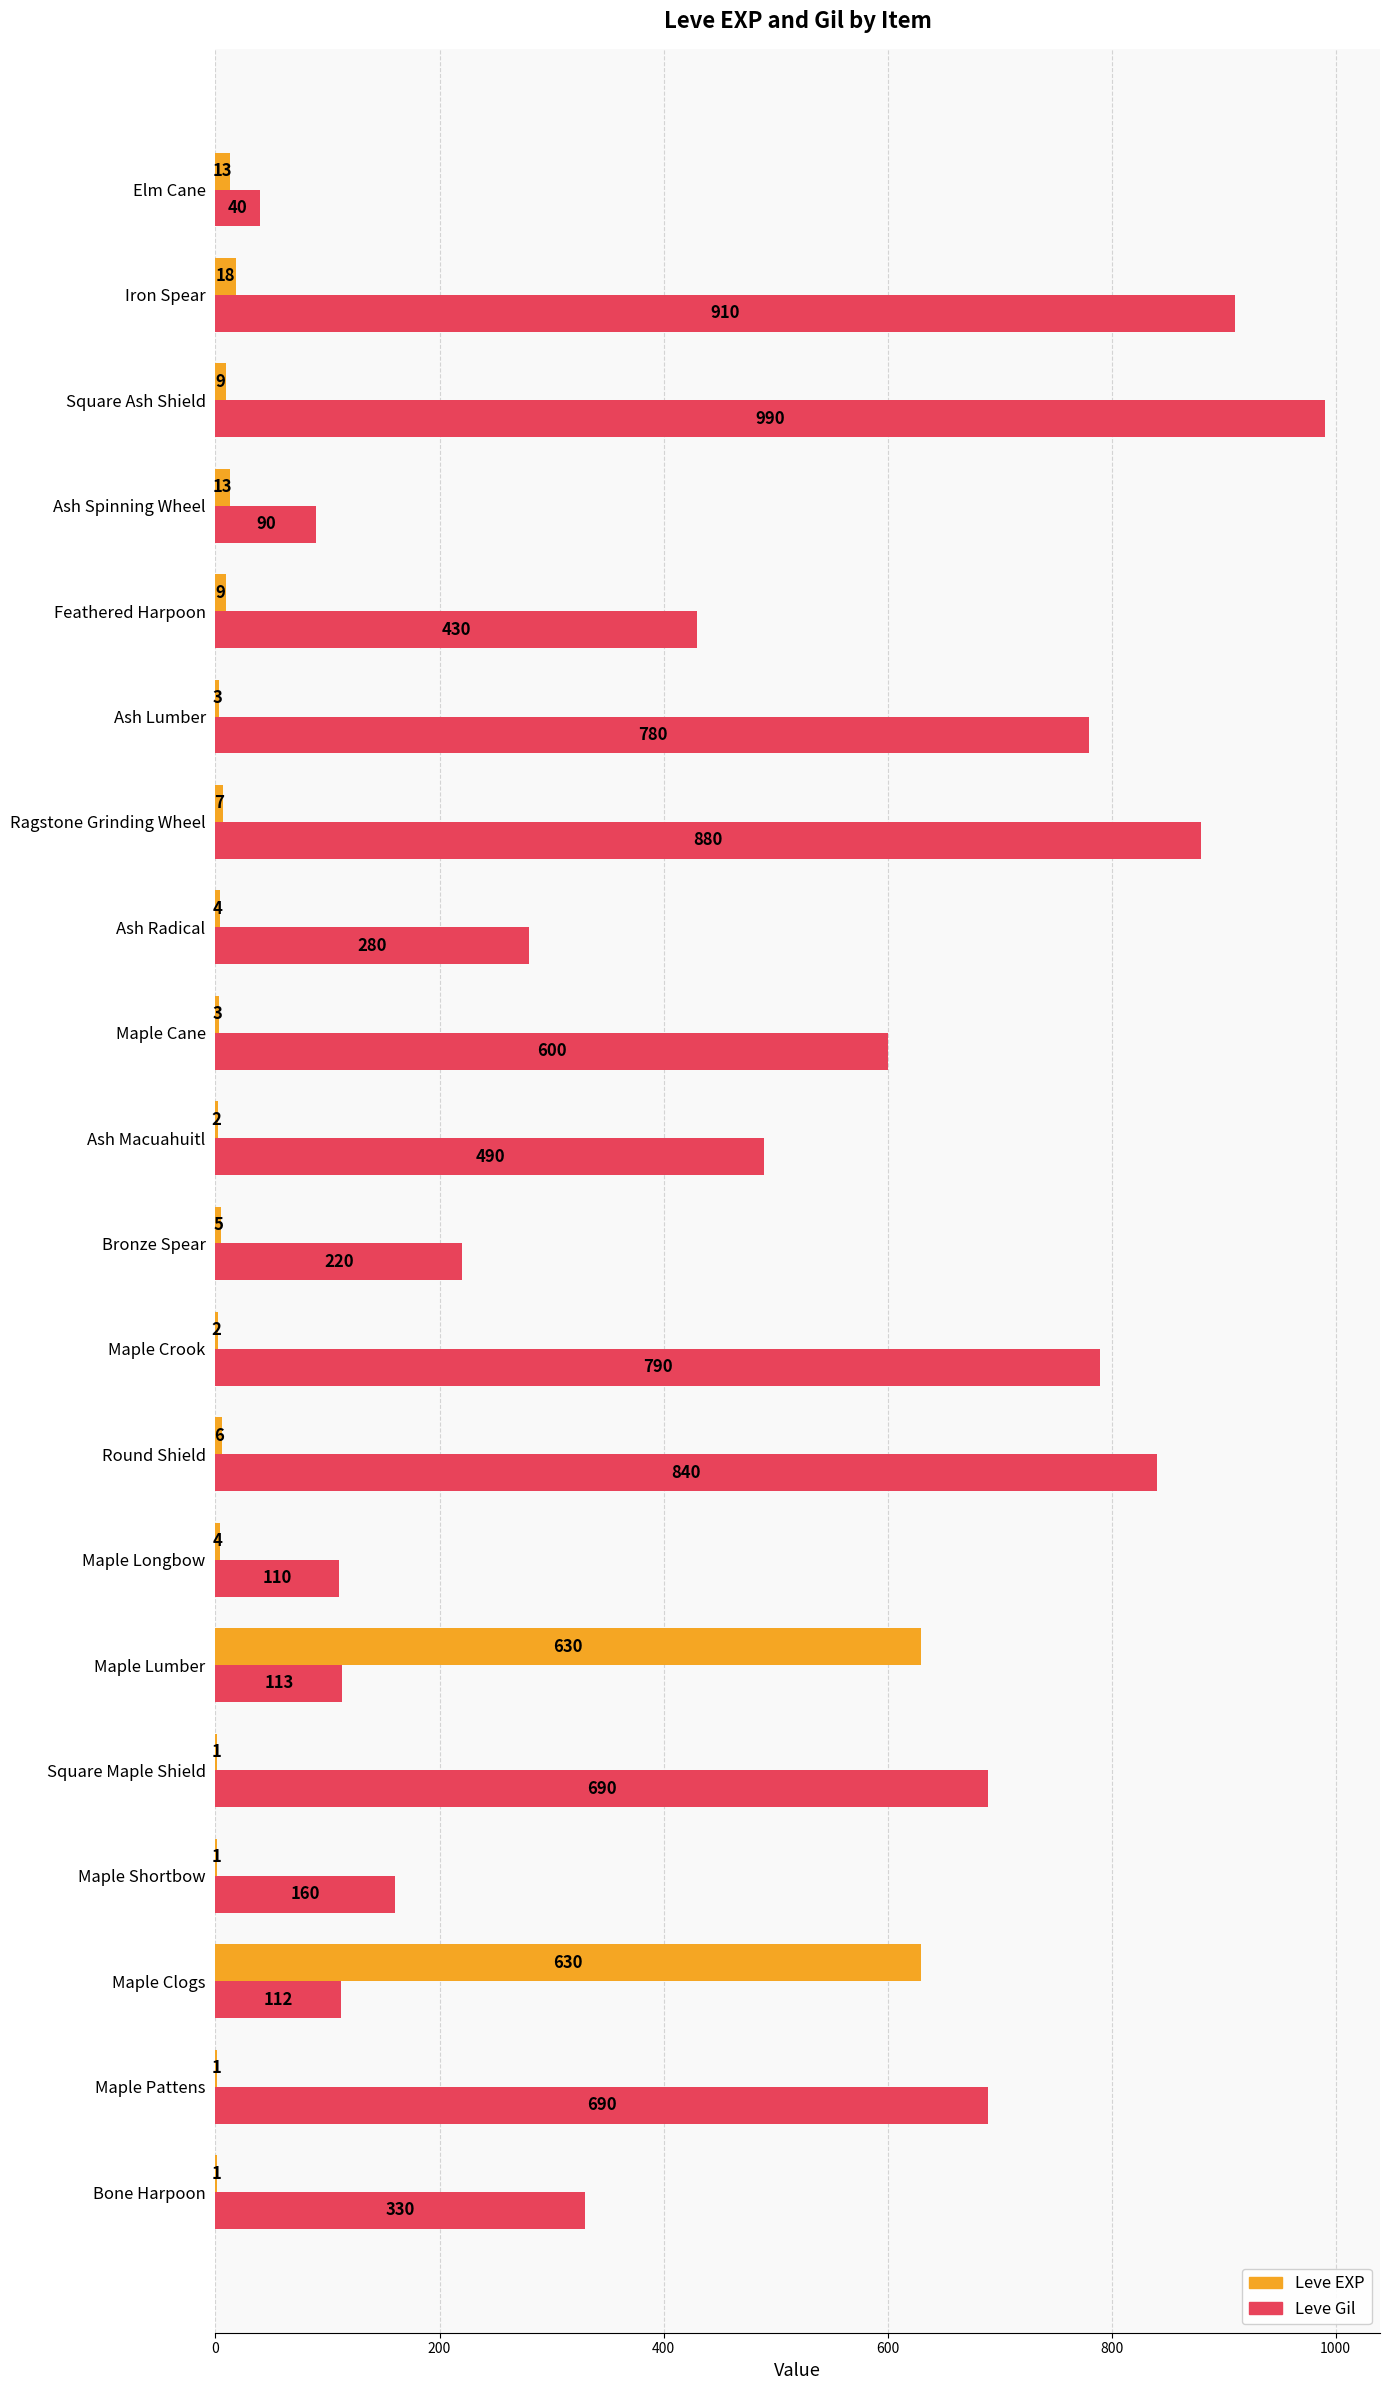

True or false: Leve EXP has a value of 1 at Square Maple Shield.

True